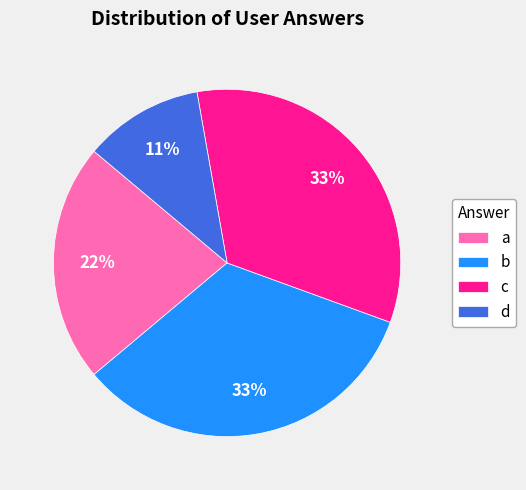

Is the sum of a and b greater than half?

Yes